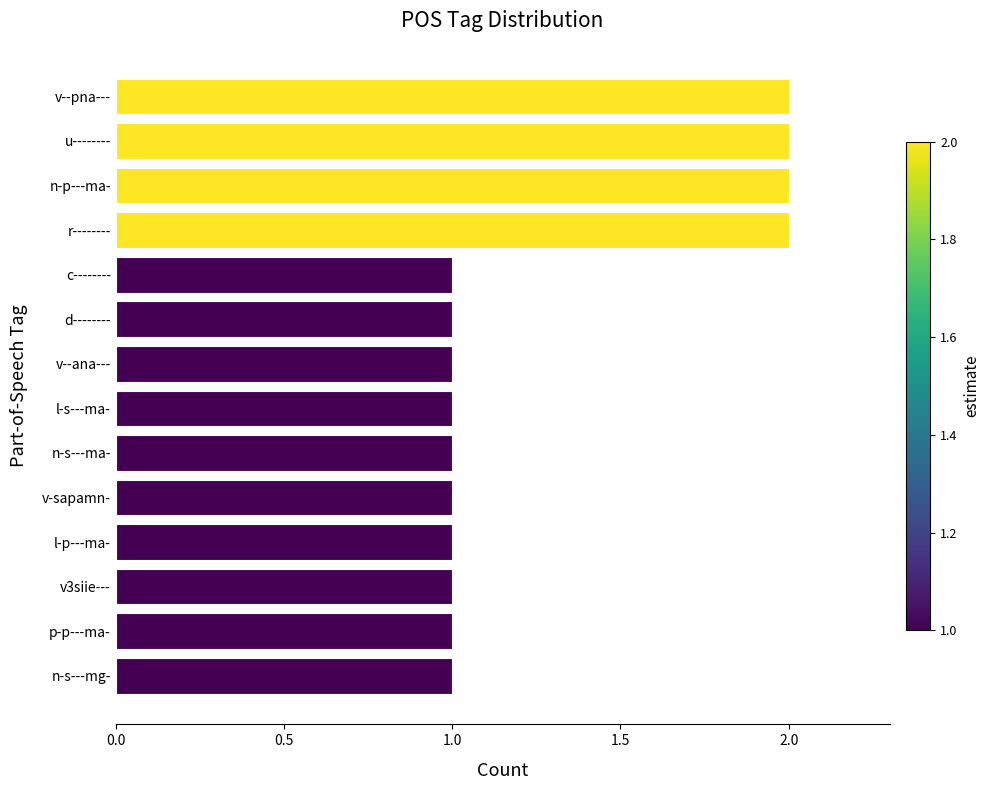

Reading top to bottom, extract all data points from this chart.

v--pna---=2	u--------=2	n-p---ma-=2	r--------=2	c--------=1	d--------=1	v--ana---=1	l-s---ma-=1	n-s---ma-=1	v-sapamn-=1	l-p---ma-=1	v3siie---=1	p-p---ma-=1	n-s---mg-=1